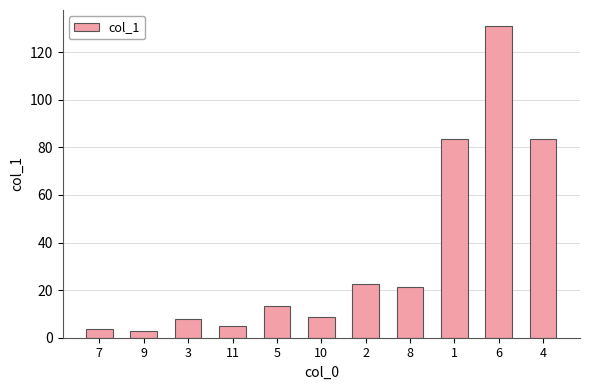

What is the smallest value displayed?

2.9